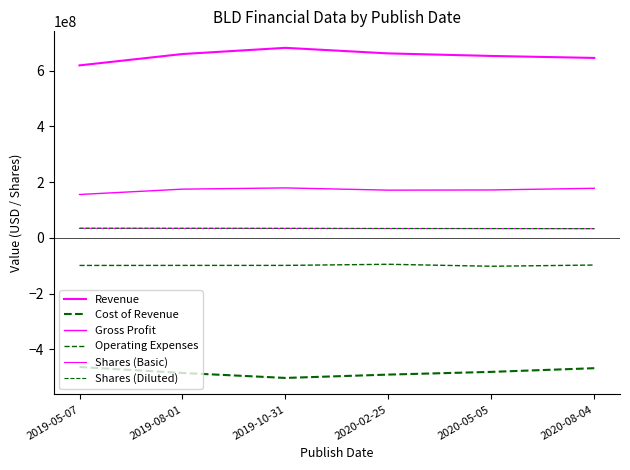

What is the label of the 6th point from the right?

2019-05-07